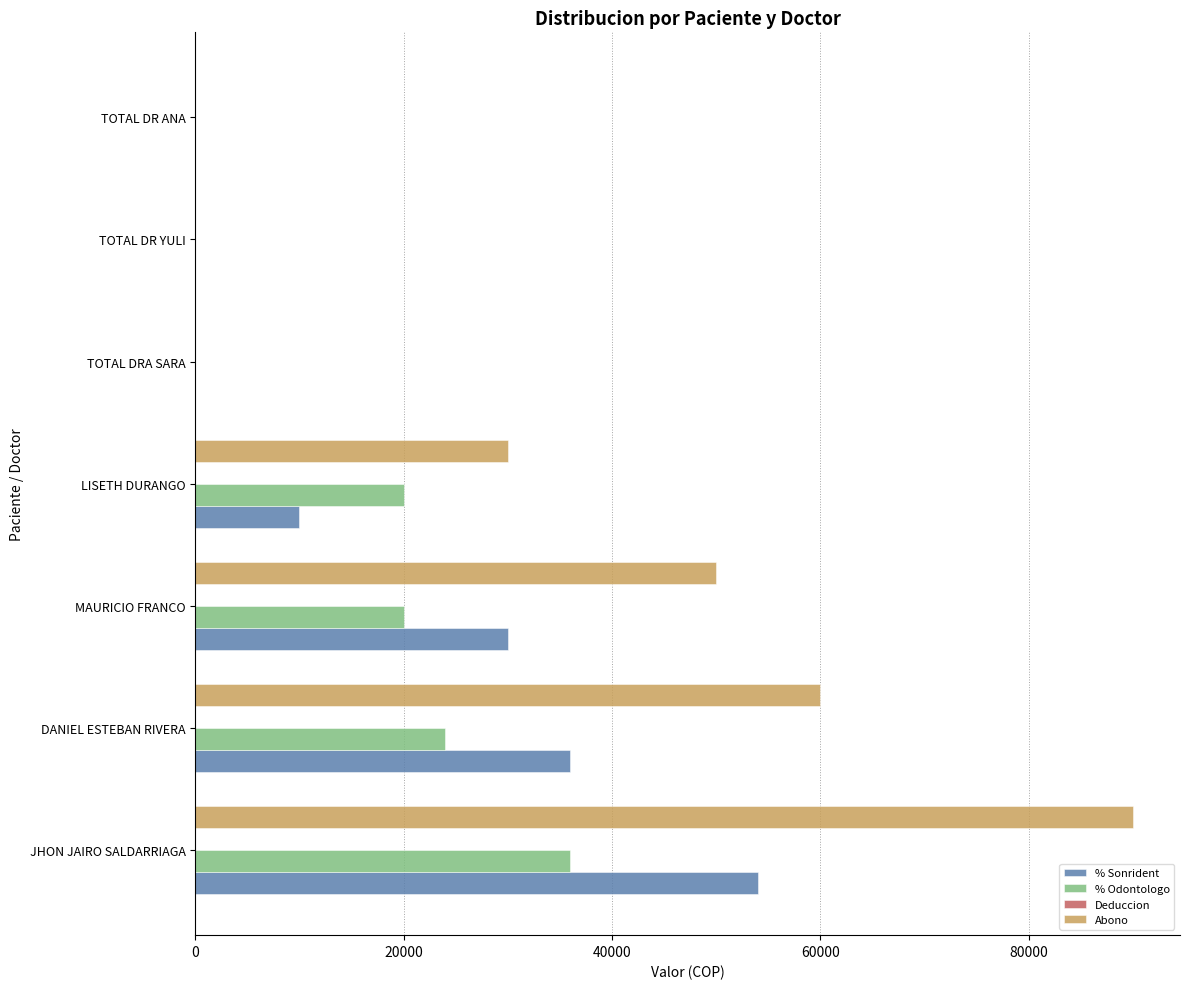

What is the sum of all Abono values?

230000